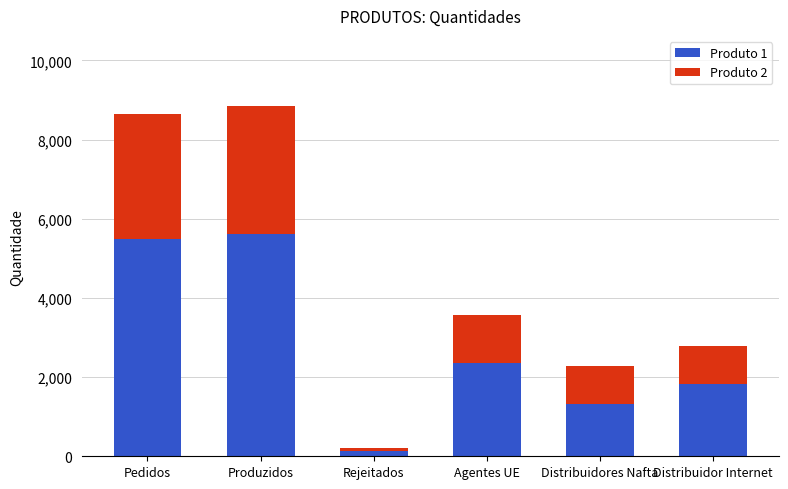

Count the number of categories in the chart.

6